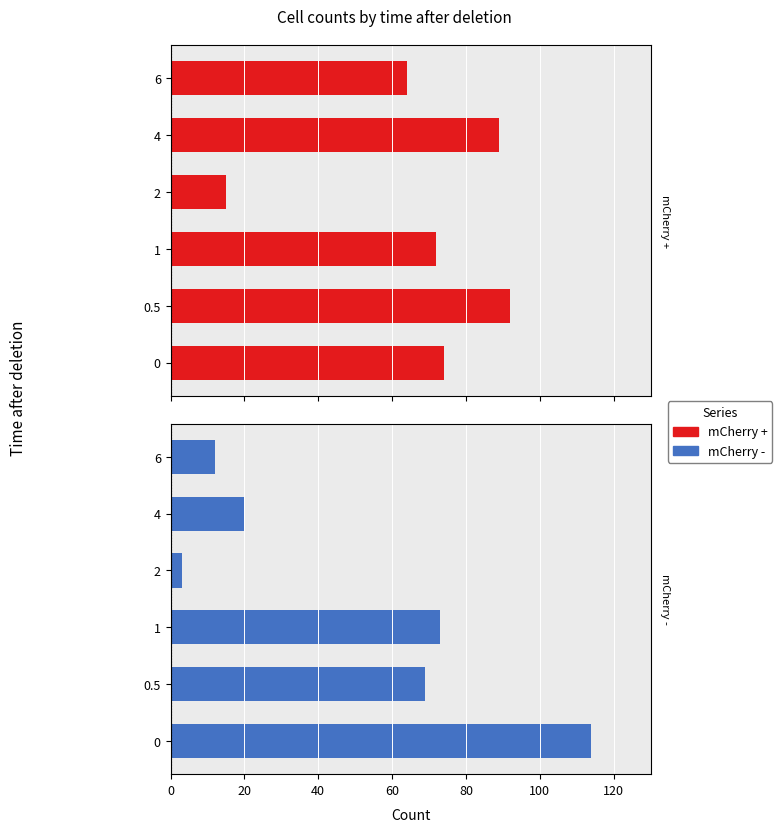

What are all the series names shown in the legend?

mCherry +, mCherry -